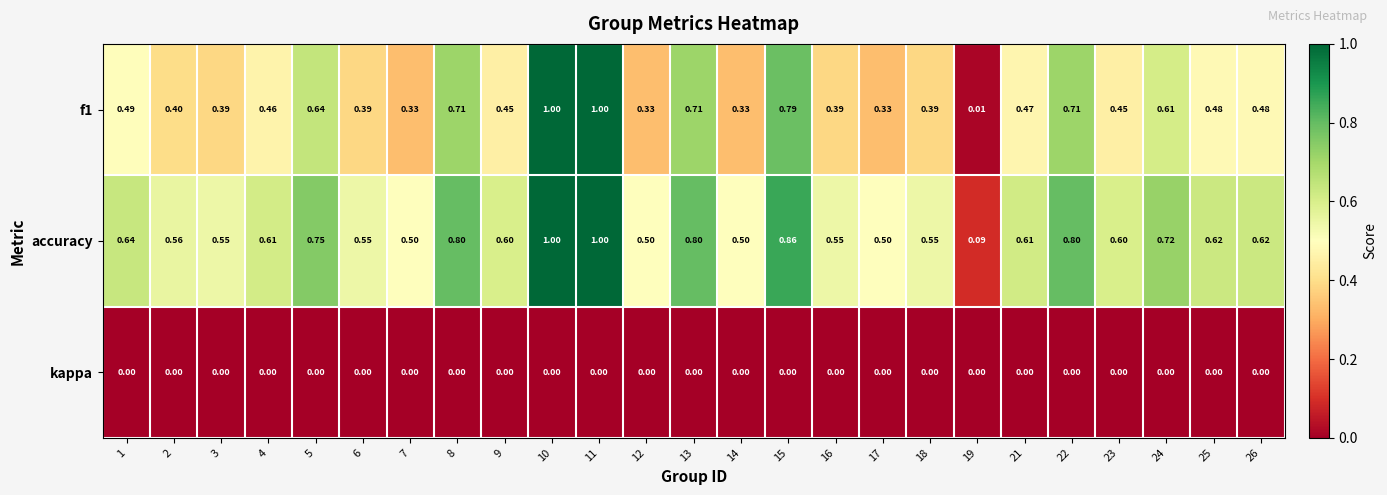

What is the spread (max minus min) of values at 14?

0.5